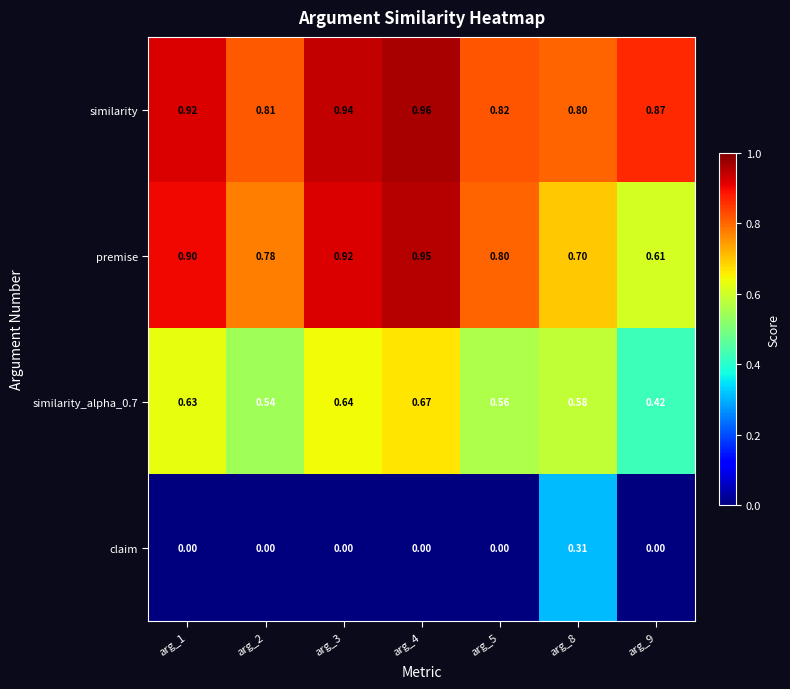

Between arg_3 and arg_8, which series saw the biggest shift?

claim